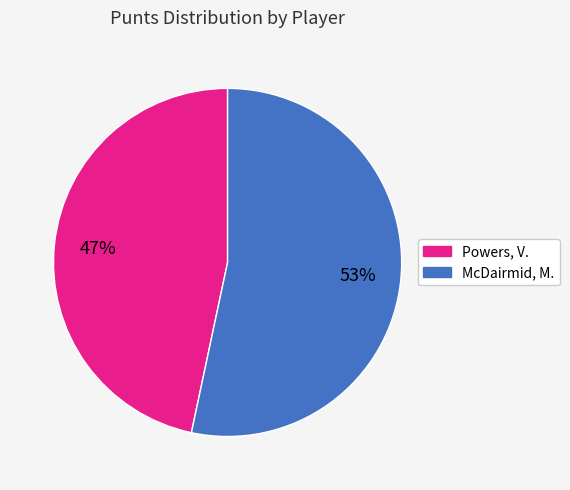

How many slices are in this pie chart?

2